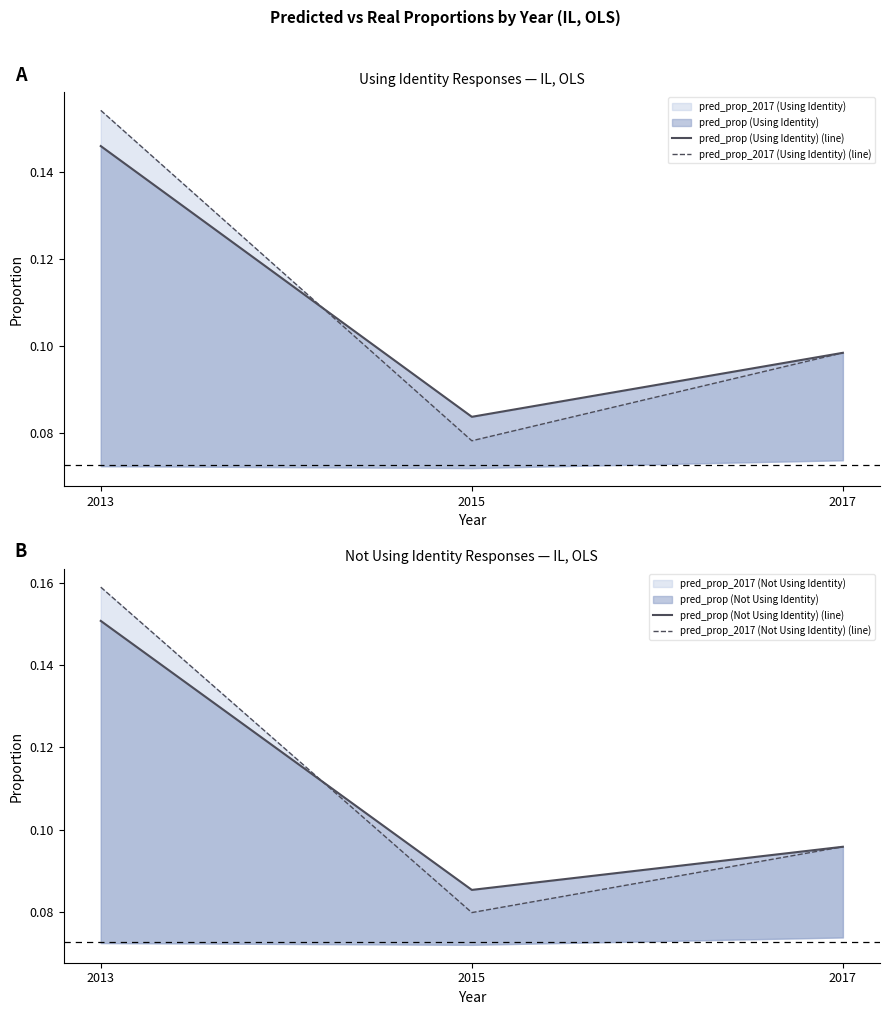

At how many categories does at least one series exceed 0?

3